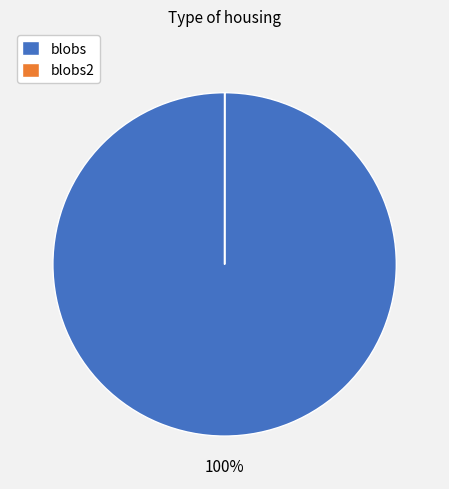

To the nearest percent, what percentage of the pie is blobs?

100%